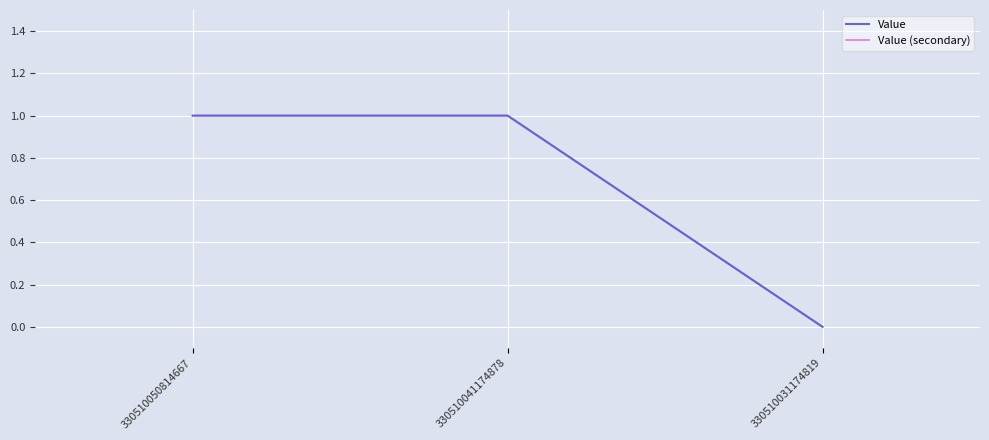

Is this an area chart (filled region under the line)?

No